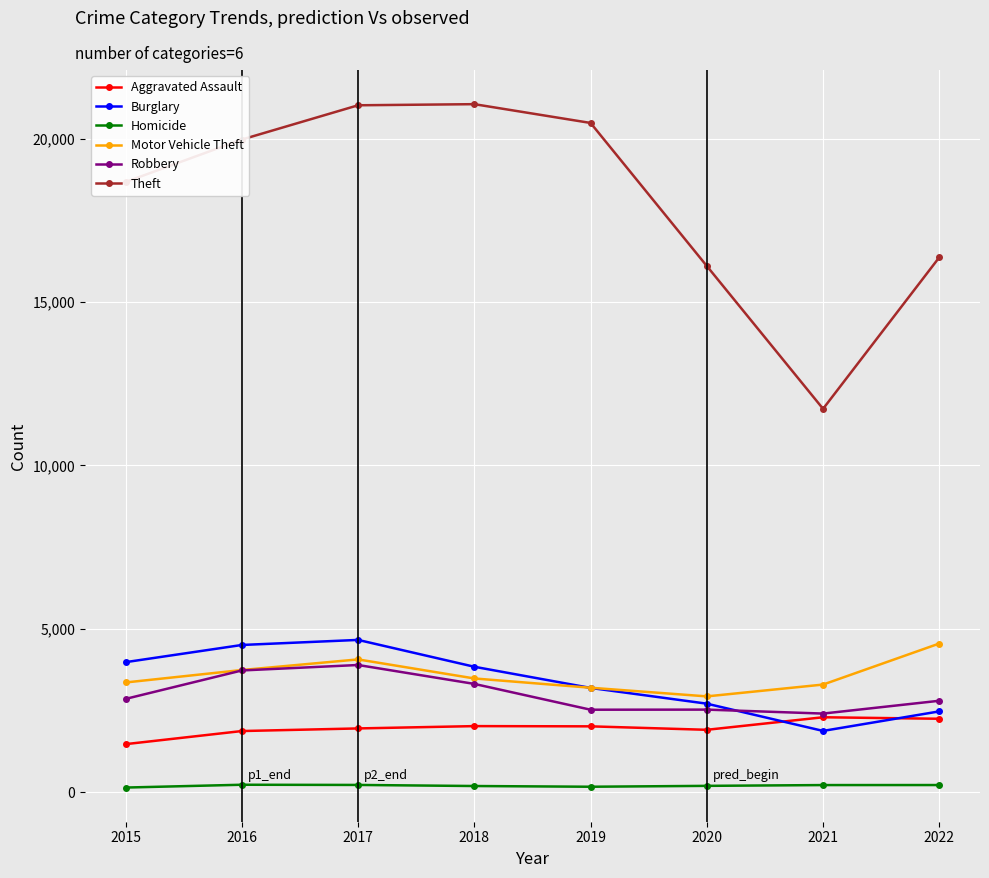

What is the sum of the Motor Vehicle Theft values at 2015 and 2022?

7901